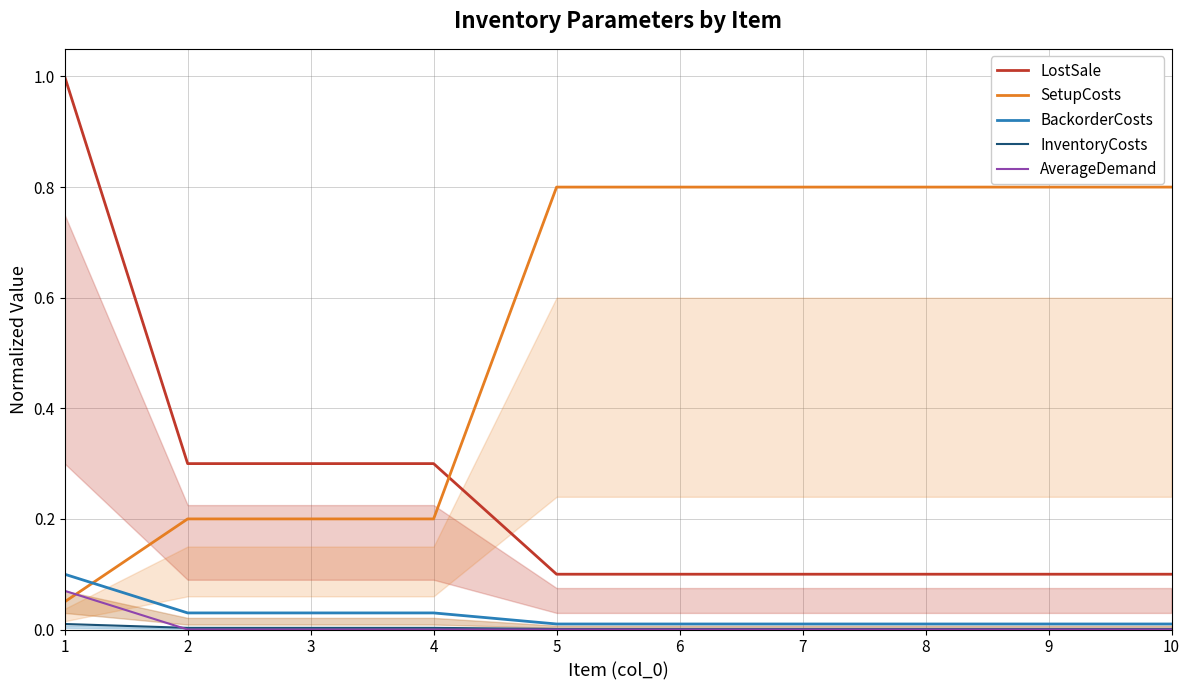

What is the difference between the highest and lowest values at 6?

0.8